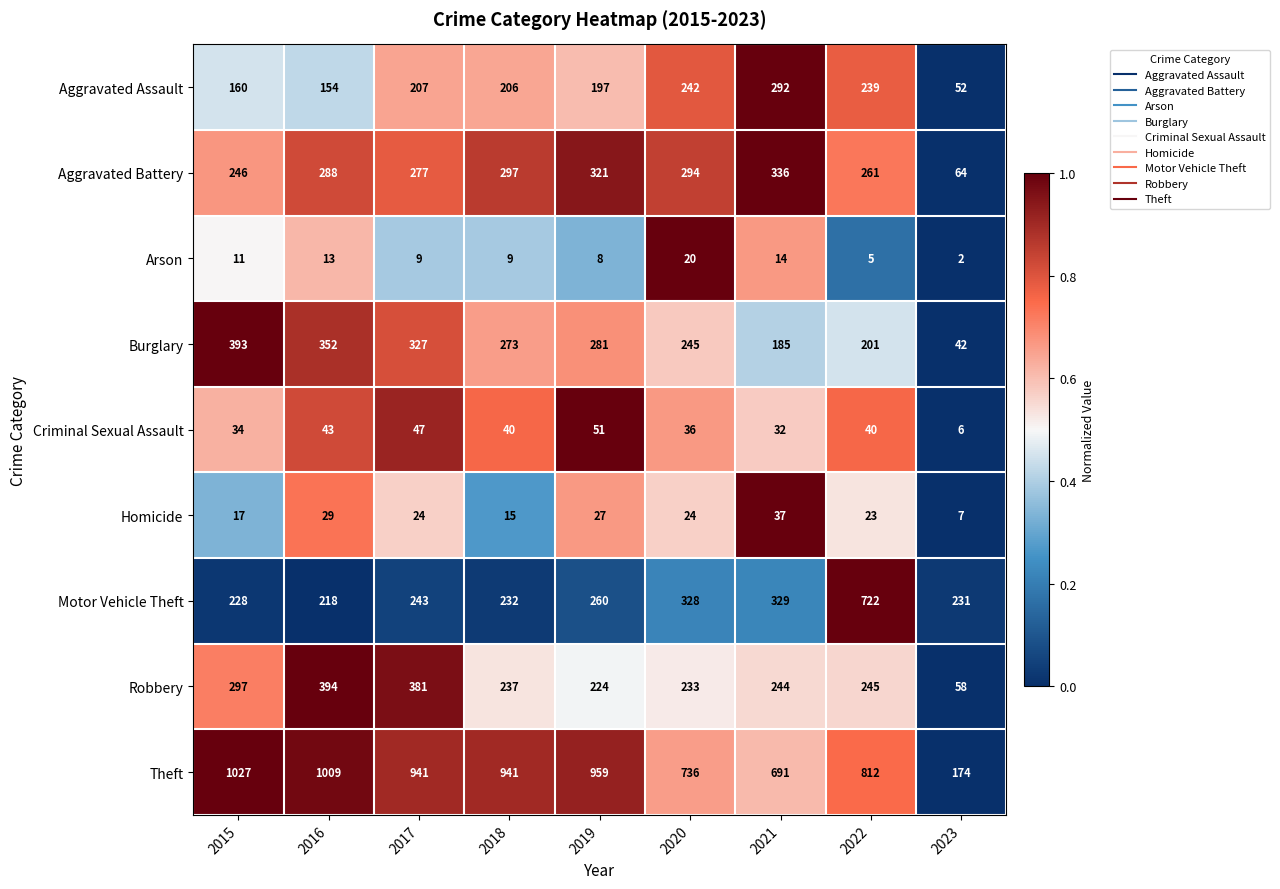

List the series in order of their peak value, highest first.

Theft, Motor Vehicle Theft, Robbery, Burglary, Aggravated Battery, Aggravated Assault, Criminal Sexual Assault, Homicide, Arson